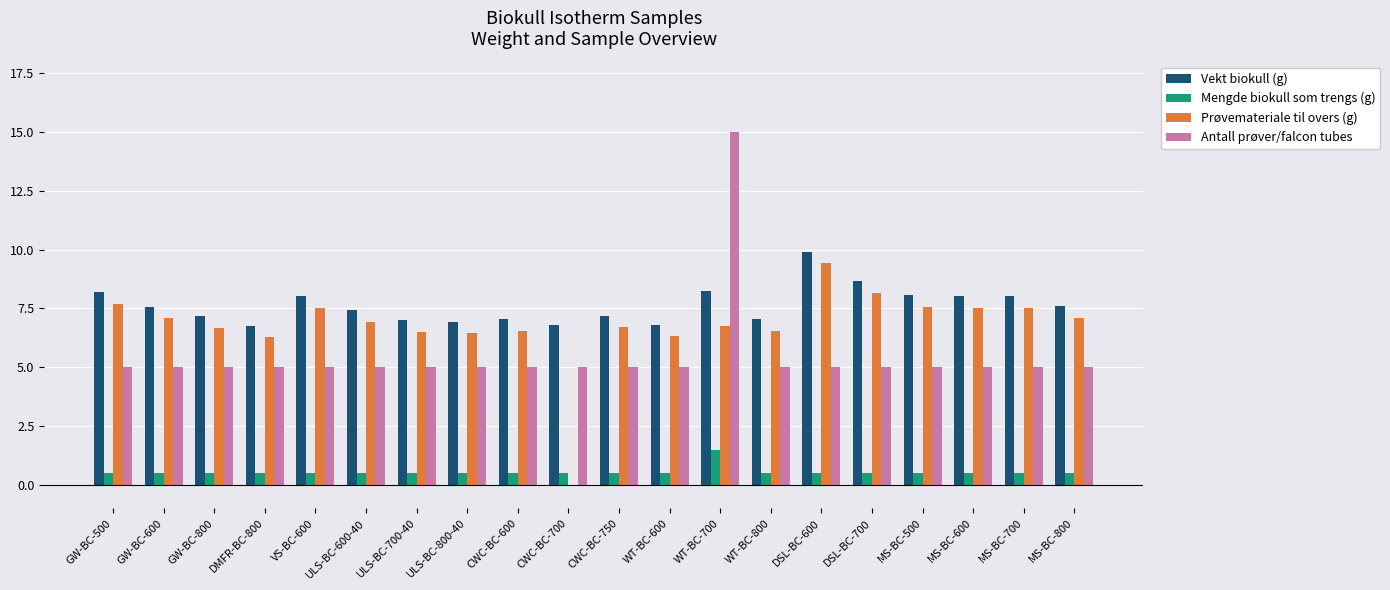

How many distinct data groups are displayed?

4